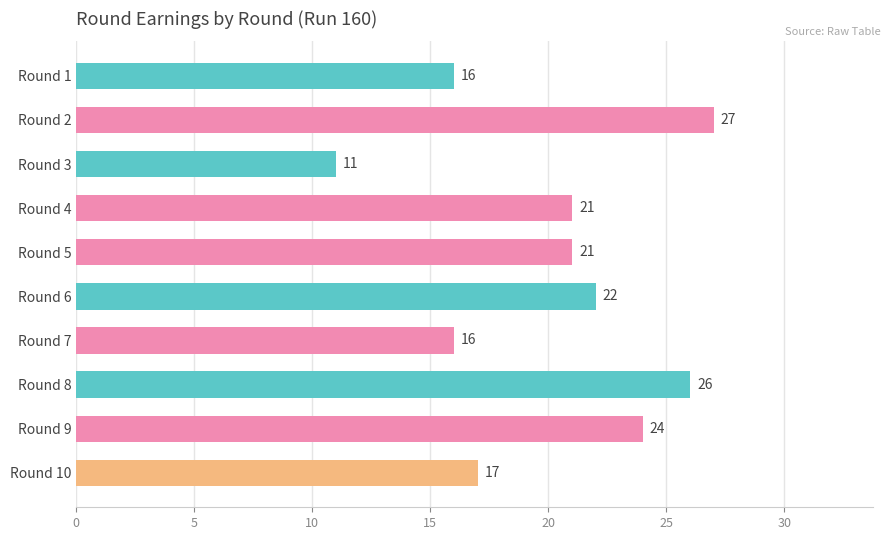

How many bars are there in total?

10